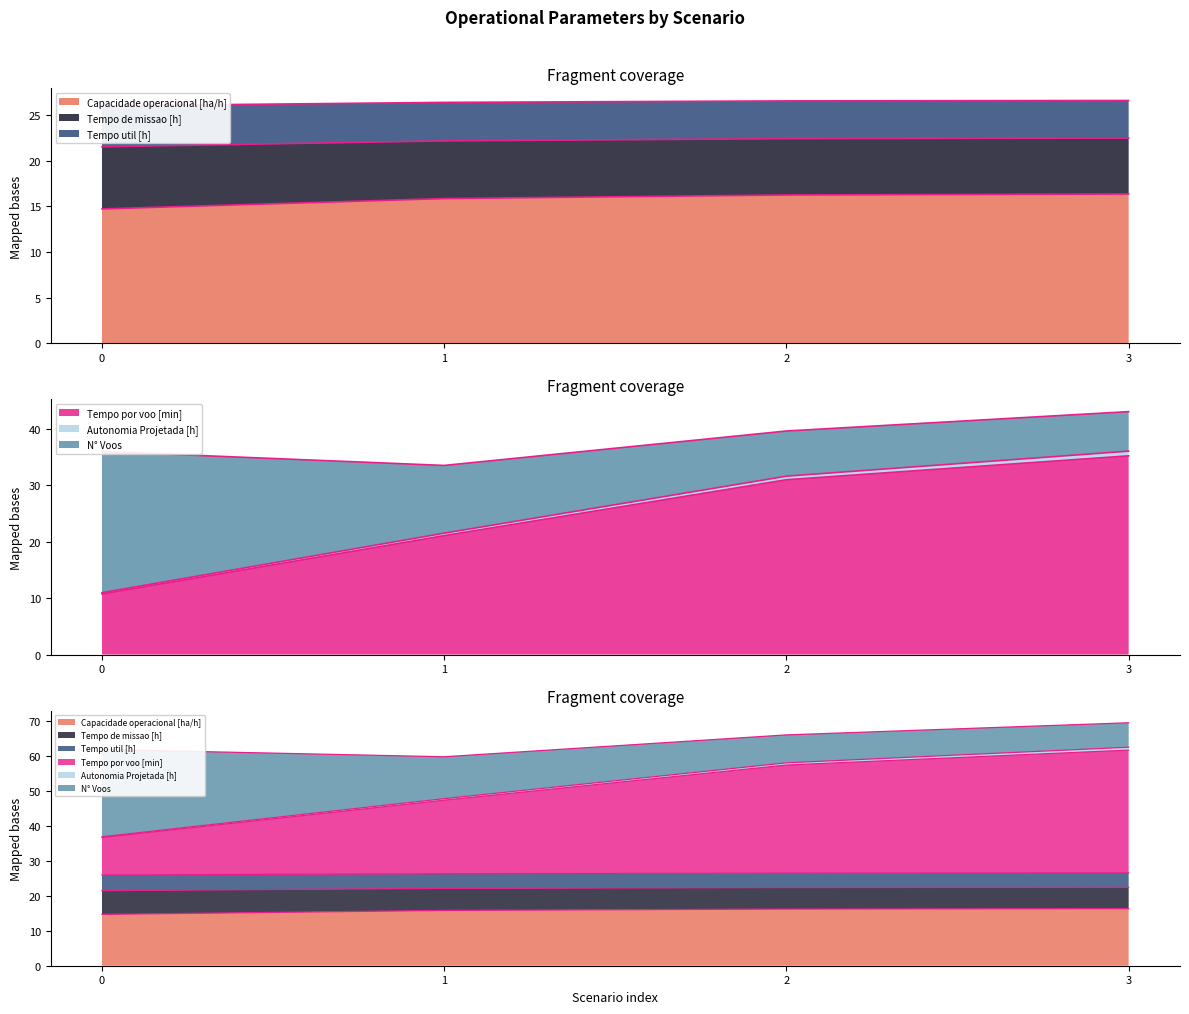

Count the number of data series in this chart.

6